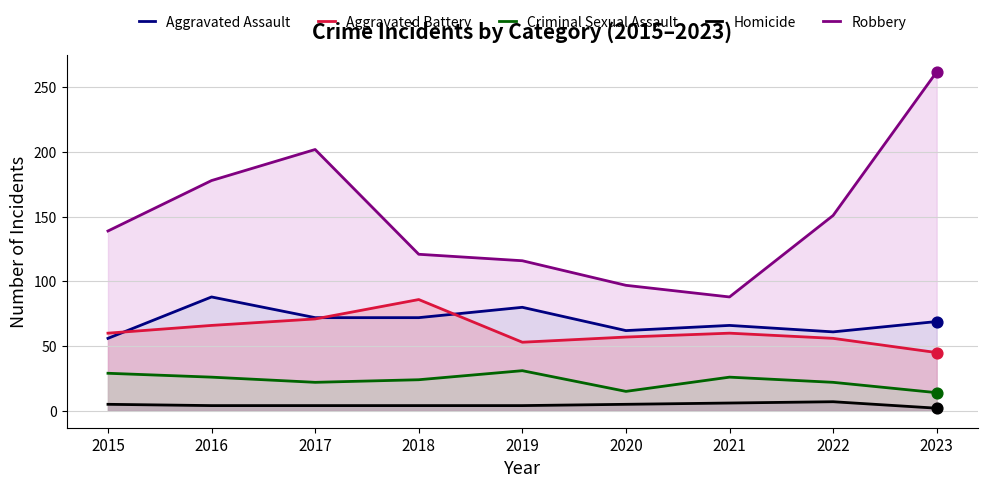

Which series has the largest total across all categories?

Robbery